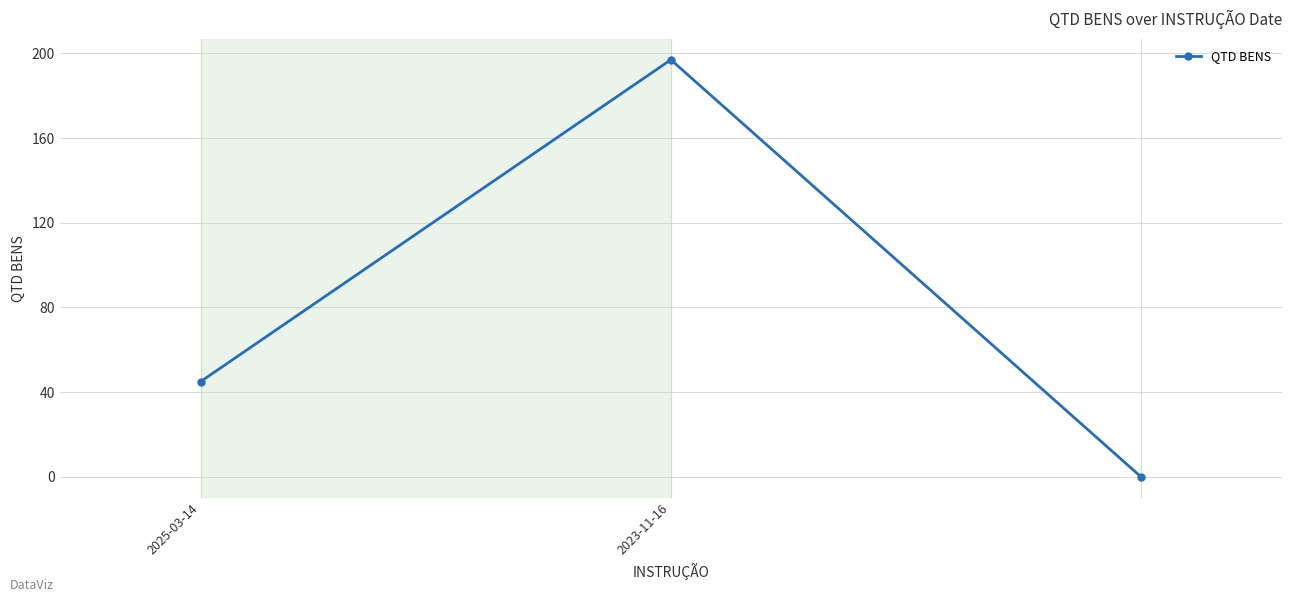

Reading left to right, what are all the values shown in this chart?

45	197	0